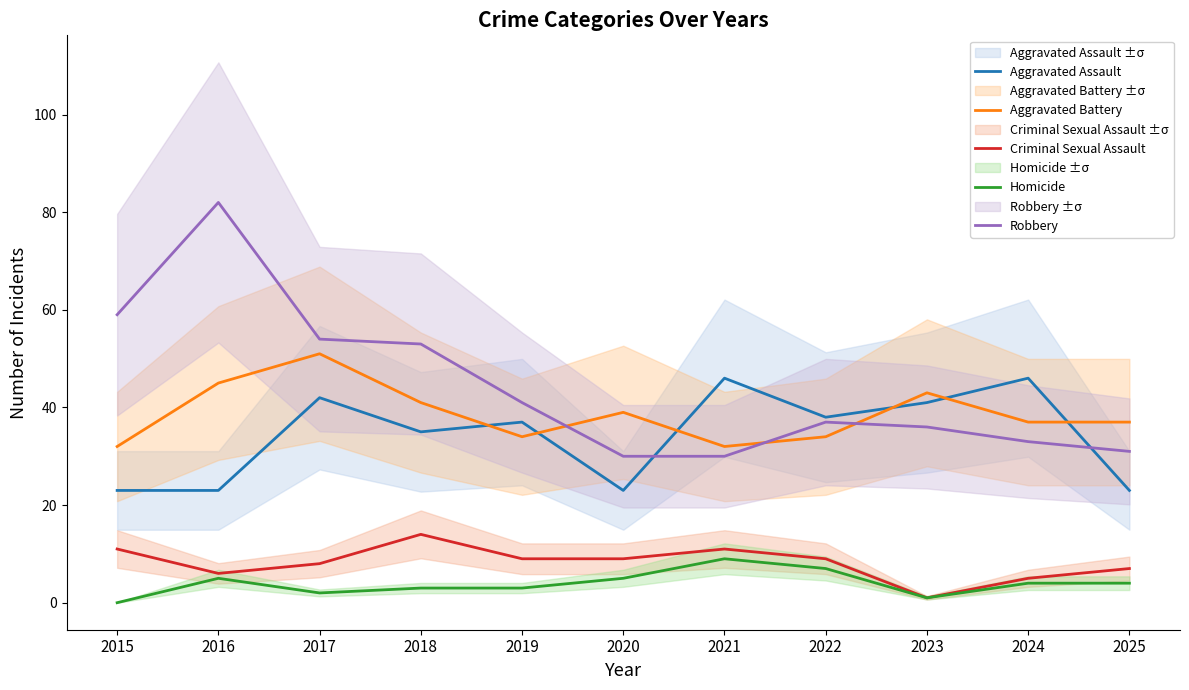

Reading right to left, list all the values displayed in this chart.

Aggravated Assault: 2025=23	2024=46	2023=41	2022=38	2021=46	2020=23	2019=37	2018=35	2017=42	2016=23	2015=23
Aggravated Battery: 2025=37	2024=37	2023=43	2022=34	2021=32	2020=39	2019=34	2018=41	2017=51	2016=45	2015=32
Criminal Sexual Assault: 2025=7	2024=5	2023=1	2022=9	2021=11	2020=9	2019=9	2018=14	2017=8	2016=6	2015=11
Homicide: 2025=4	2024=4	2023=1	2022=7	2021=9	2020=5	2019=3	2018=3	2017=2	2016=5	2015=0
Robbery: 2025=31	2024=33	2023=36	2022=37	2021=30	2020=30	2019=41	2018=53	2017=54	2016=82	2015=59